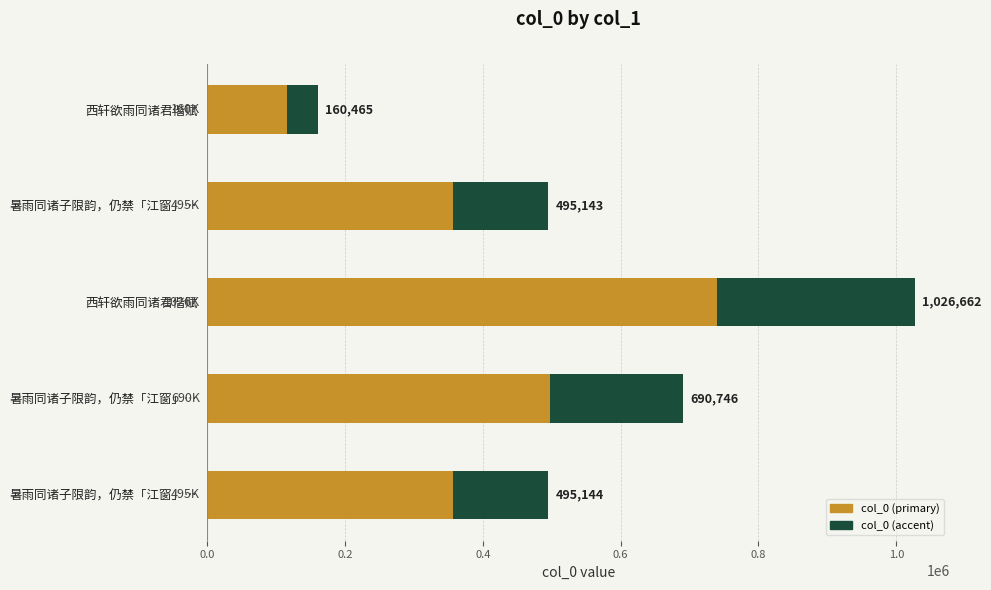

What are all the series names shown in the legend?

col_0 (primary), col_0 (accent)